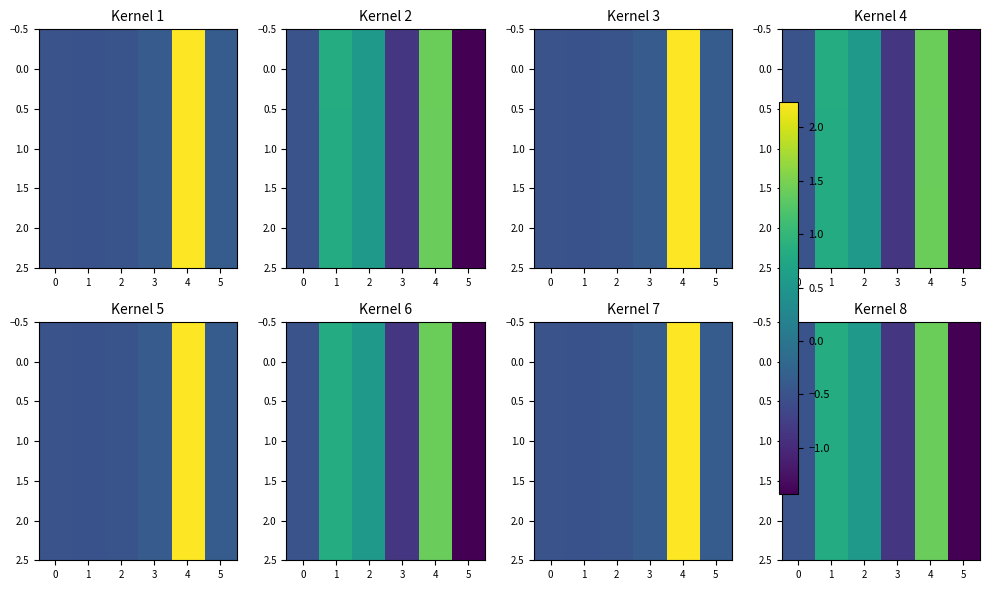

What is the difference between the maximum and minimum values in the 2.0 series?

2.8